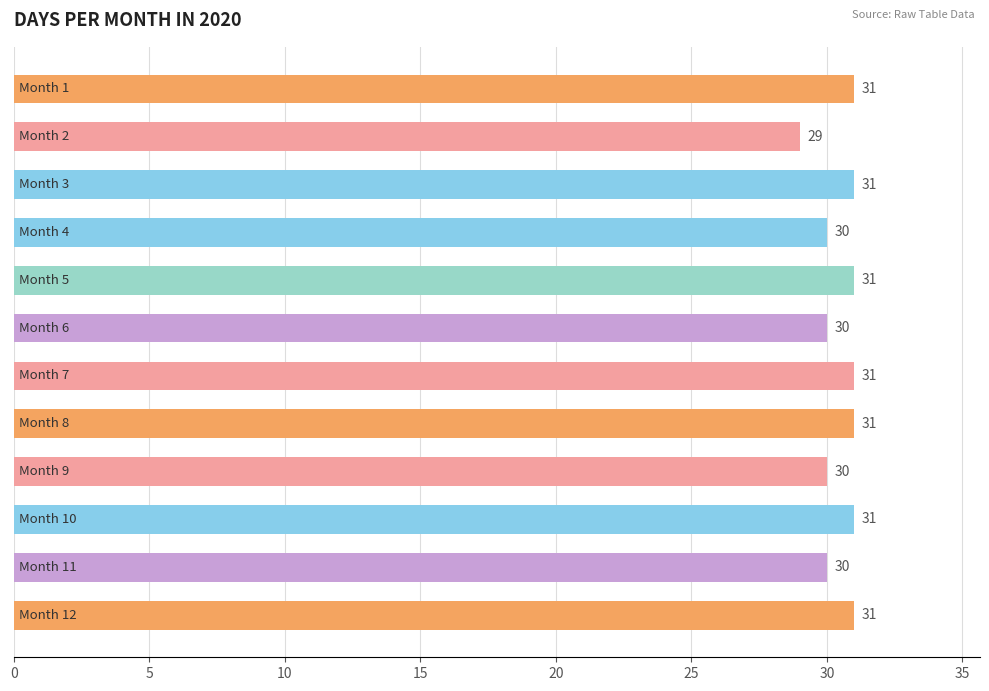

What is the value of the 8th bar from the top?

31